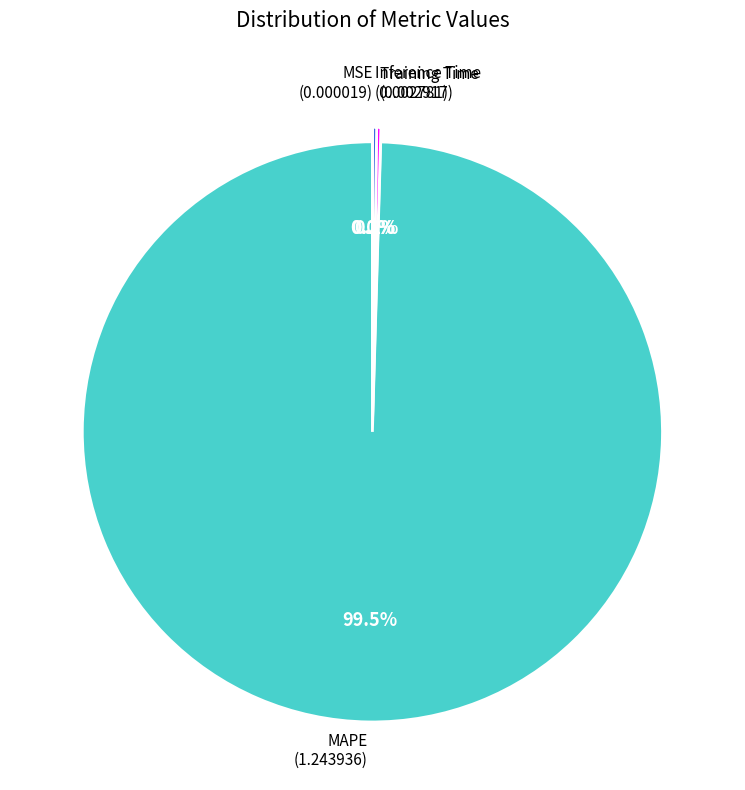

Is there a majority slice in this chart?

Yes